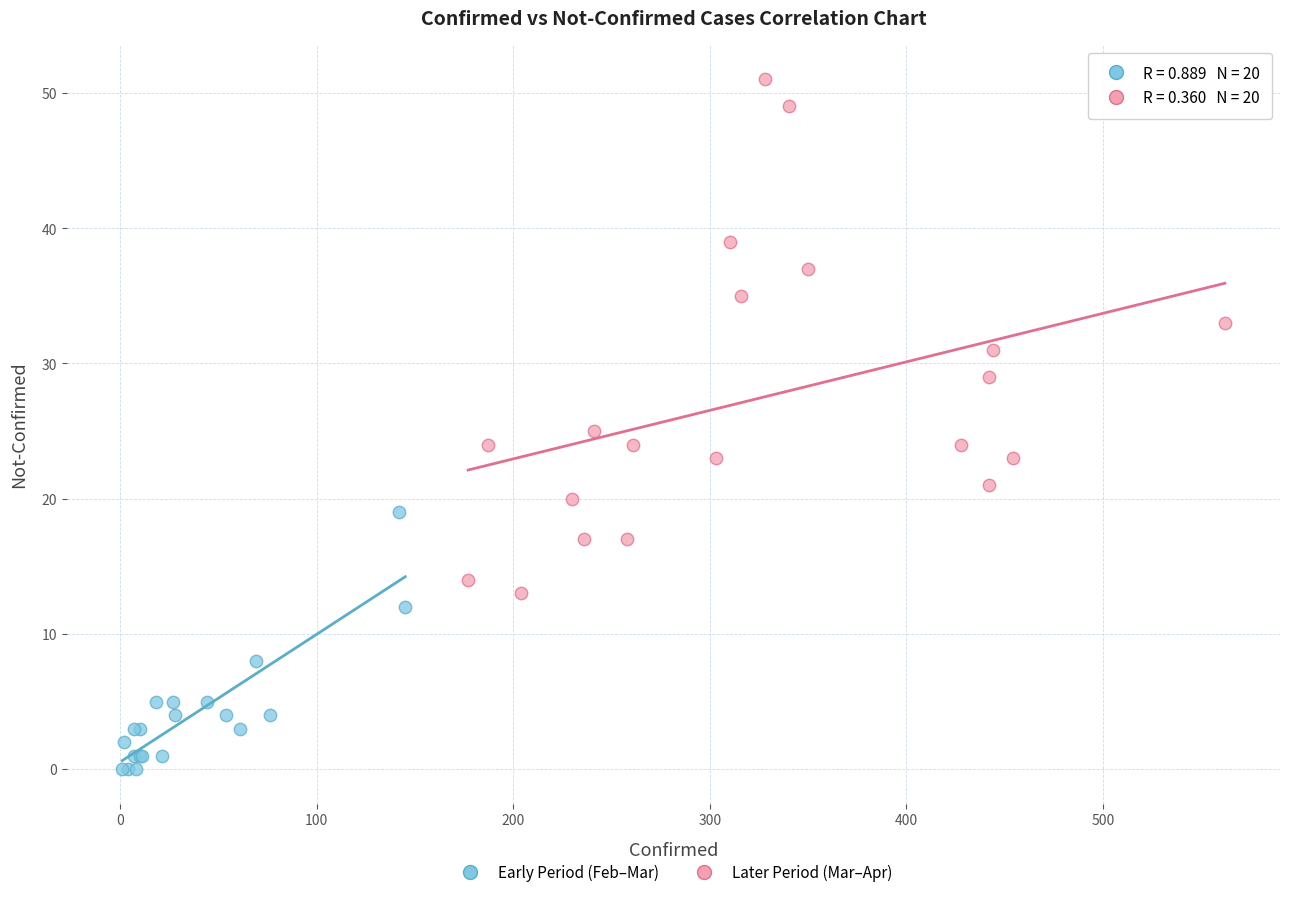

Which series has the largest Y range (max minus min)?

Later Period (Mar–Apr)